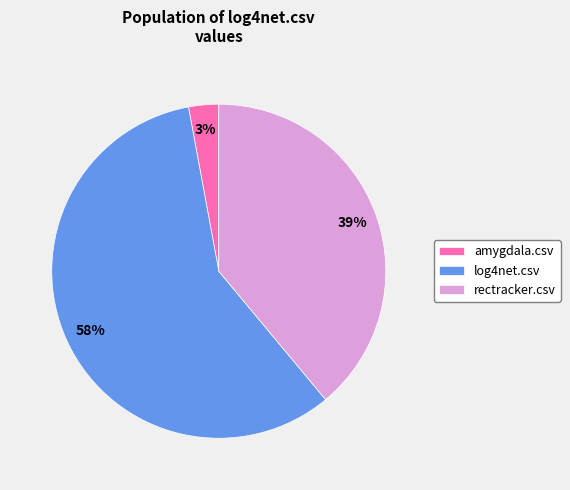

What is the majority slice?

log4net.csv